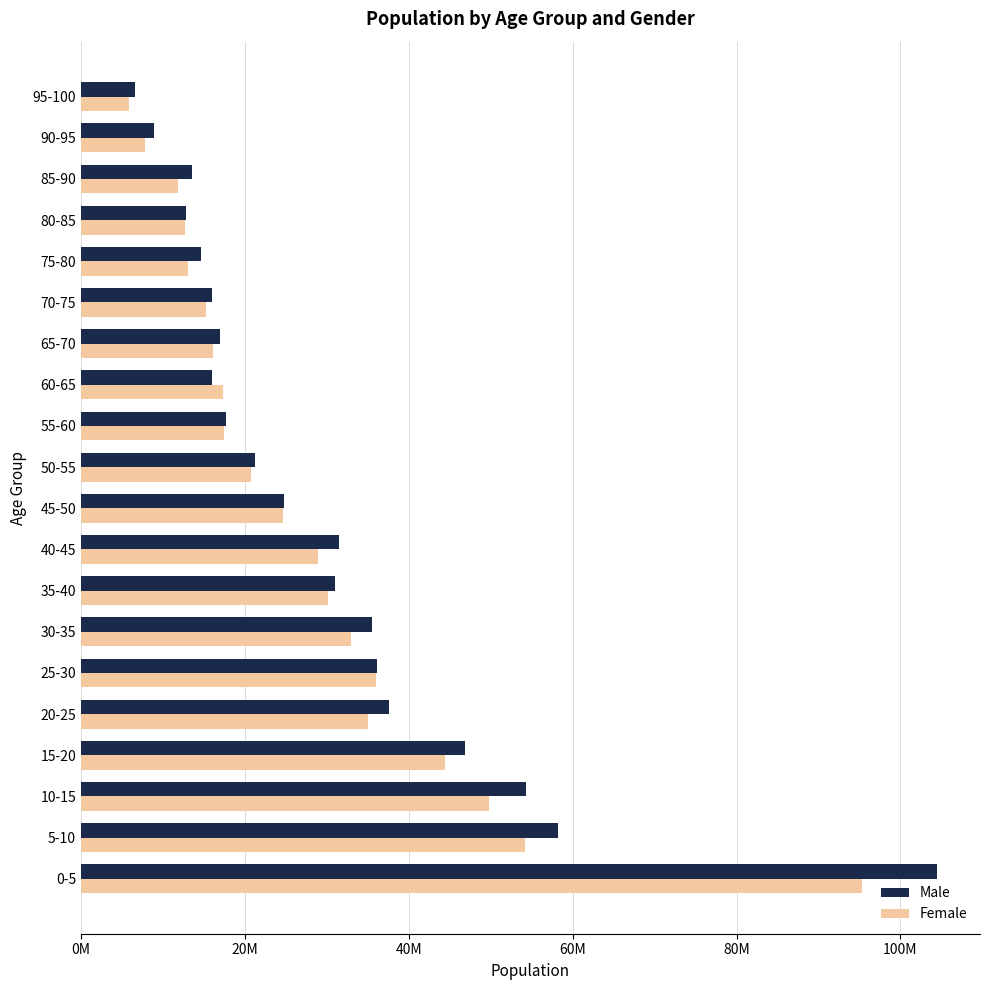

What are all the series names shown in the legend?

Male, Female